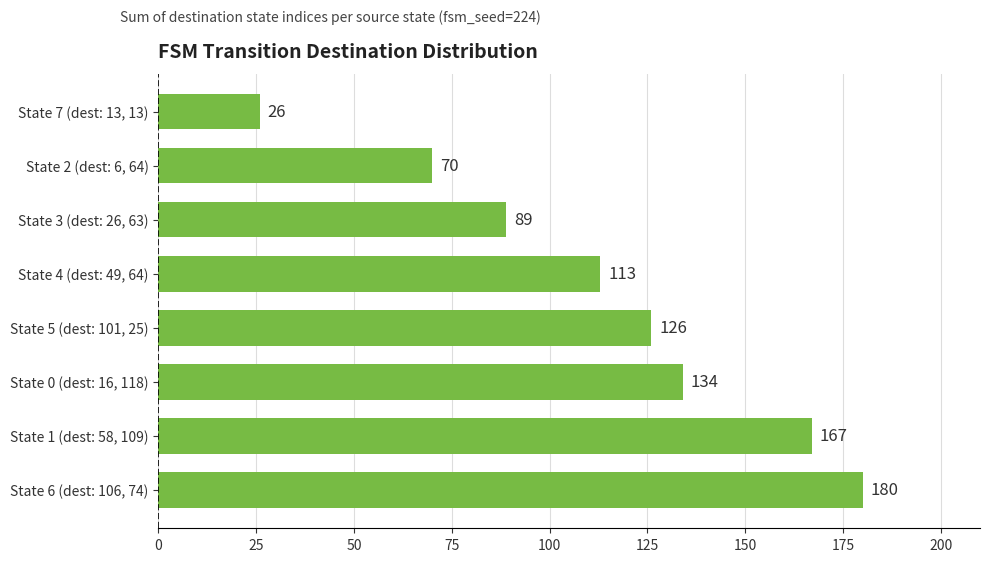

List the labels in order of value, smallest first.

State 7 (dest: 13, 13), State 2 (dest: 6, 64), State 3 (dest: 26, 63), State 4 (dest: 49, 64), State 5 (dest: 101, 25), State 0 (dest: 16, 118), State 1 (dest: 58, 109), State 6 (dest: 106, 74)